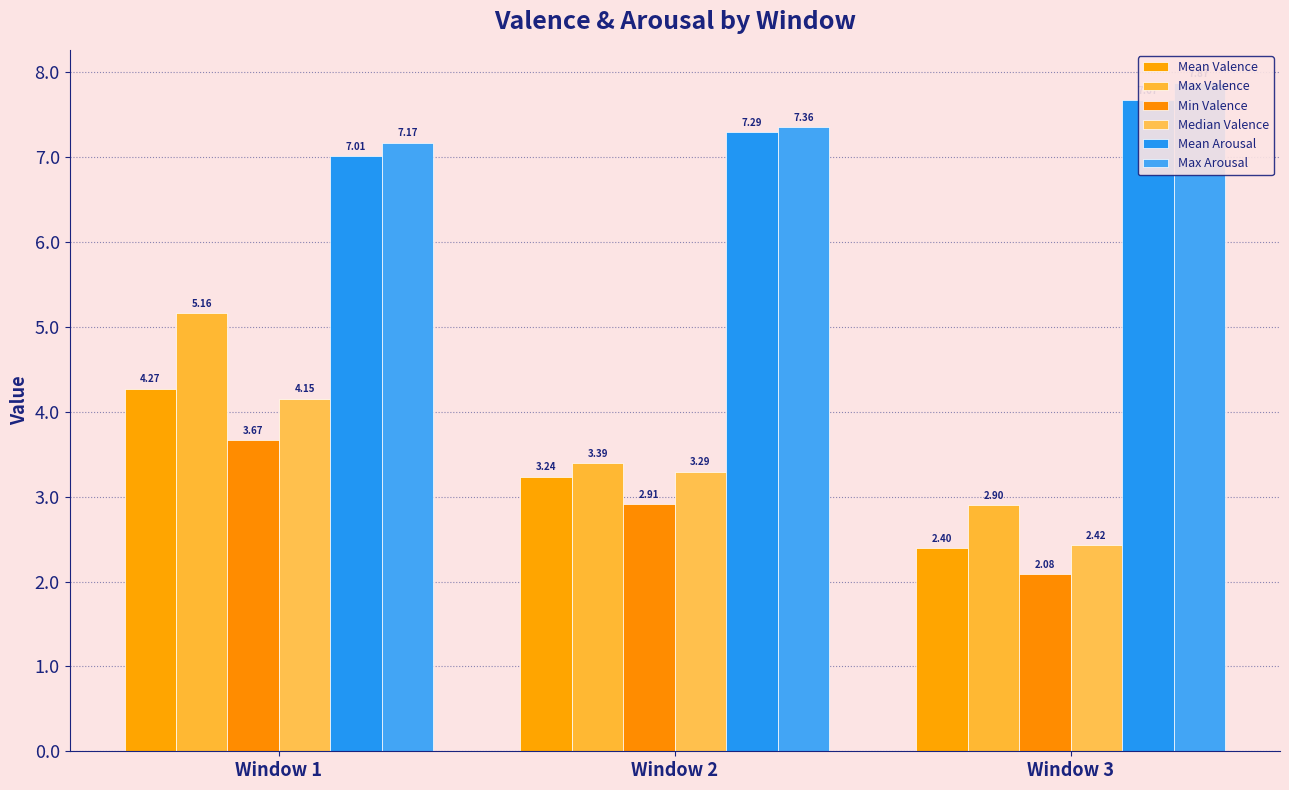

What is the total value across all series at Window 1?

31.4